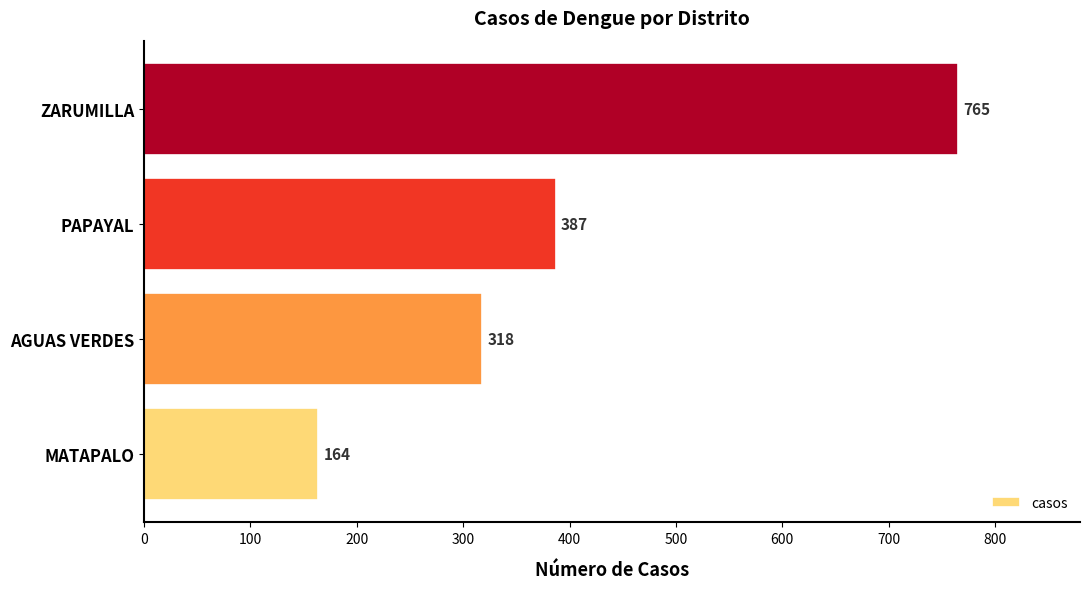

List the labels in order of value, smallest first.

MATAPALO, AGUAS VERDES, PAPAYAL, ZARUMILLA